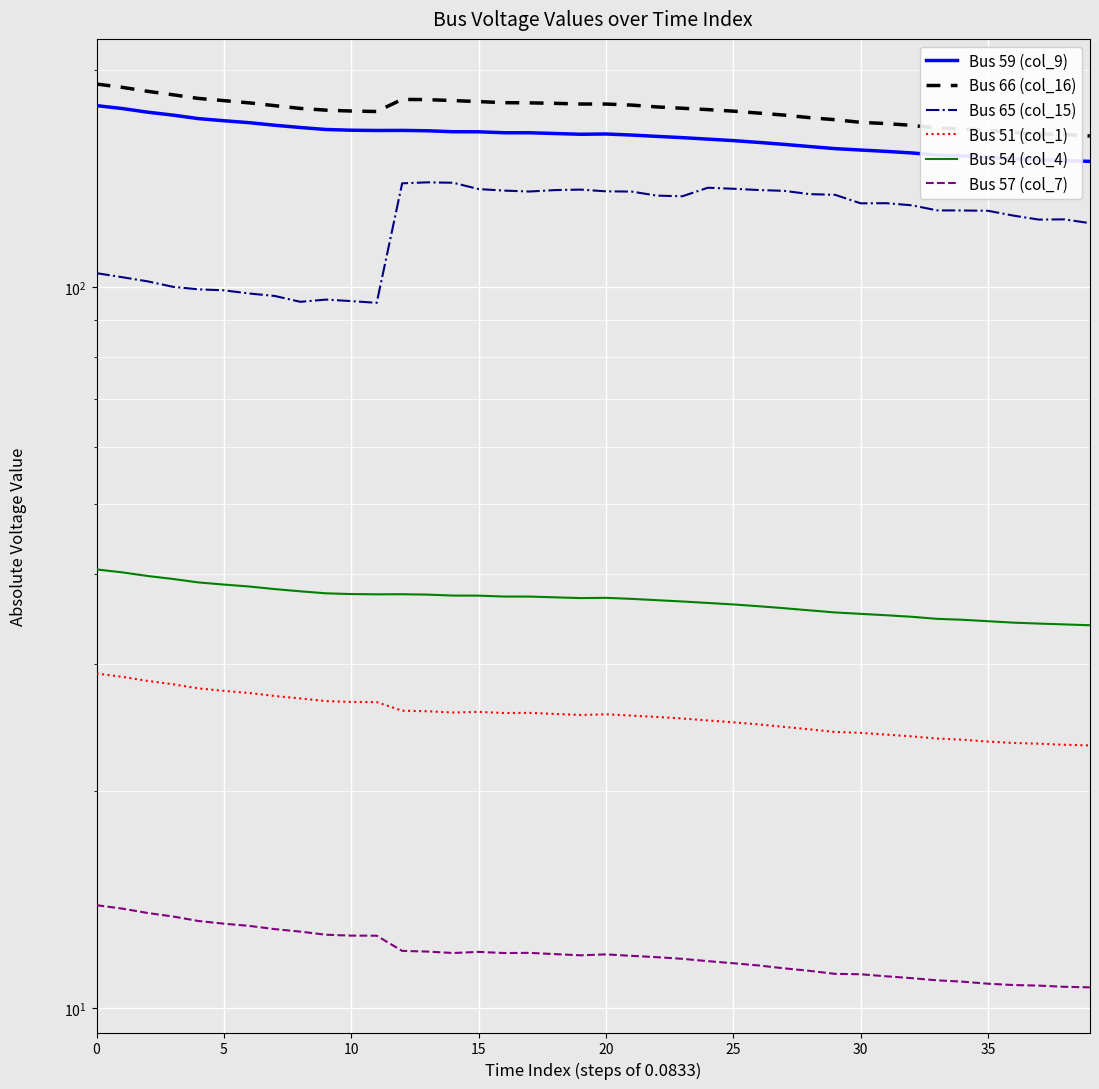

Reading right to left, list all the values displayed in this chart.

Bus 59 (col_9): 149.3	149.7	150.1	150.6	151.3	152.0	152.4	153.4	154.2	154.9	155.6	156.6	157.7	158.7	159.6	160.4	161.1	161.8	162.5	163.0	162.9	163.3	163.6	163.7	164.2	164.2	164.7	164.9	164.8	165.0	165.4	166.4	167.6	169.0	170.0	171.2	173.1	174.8	176.8	178.5
Bus 66 (col_16): 162.0	162.7	163.1	163.8	164.9	165.7	166.1	167.6	168.5	169.2	170.6	171.7	173.1	174.2	175.3	176.2	177.0	177.7	178.8	179.4	179.4	179.8	180.0	180.1	180.8	181.3	181.9	182.0	175.1	175.4	175.9	176.9	178.4	180.0	181.3	182.6	184.7	186.8	189.2	191.2
Bus 65 (col_15): 122.6	124.1	124.0	125.6	127.6	127.7	127.7	129.8	130.7	130.6	134.2	134.5	135.9	136.3	136.9	137.3	133.6	133.9	135.6	135.7	136.5	136.3	135.6	136.1	136.7	139.5	139.7	139.3	95.1	95.6	96.1	95.4	97.2	97.9	99.0	99.3	100.1	101.8	103.2	104.5
Bus 51 (col_1): 23.1	23.2	23.3	23.3	23.4	23.6	23.7	23.8	24.0	24.1	24.2	24.4	24.5	24.7	24.9	25.1	25.2	25.3	25.5	25.6	25.5	25.6	25.7	25.7	25.8	25.7	25.8	25.9	26.6	26.6	26.7	26.9	27.1	27.4	27.5	27.8	28.1	28.4	28.8	29.1
Bus 54 (col_4): 34.0	34.1	34.1	34.2	34.4	34.6	34.7	34.9	35.1	35.2	35.4	35.6	35.9	36.1	36.3	36.5	36.6	36.8	37.0	37.1	37.0	37.1	37.2	37.2	37.3	37.3	37.5	37.5	37.5	37.5	37.6	37.9	38.1	38.4	38.7	38.9	39.4	39.8	40.2	40.6
Bus 57 (col_7): 10.7	10.7	10.7	10.8	10.8	10.9	10.9	11.0	11.1	11.1	11.2	11.3	11.4	11.5	11.5	11.6	11.7	11.8	11.8	11.9	11.8	11.9	11.9	11.9	12.0	11.9	12.0	12.0	12.6	12.6	12.6	12.8	12.9	13.0	13.1	13.2	13.4	13.6	13.7	13.9